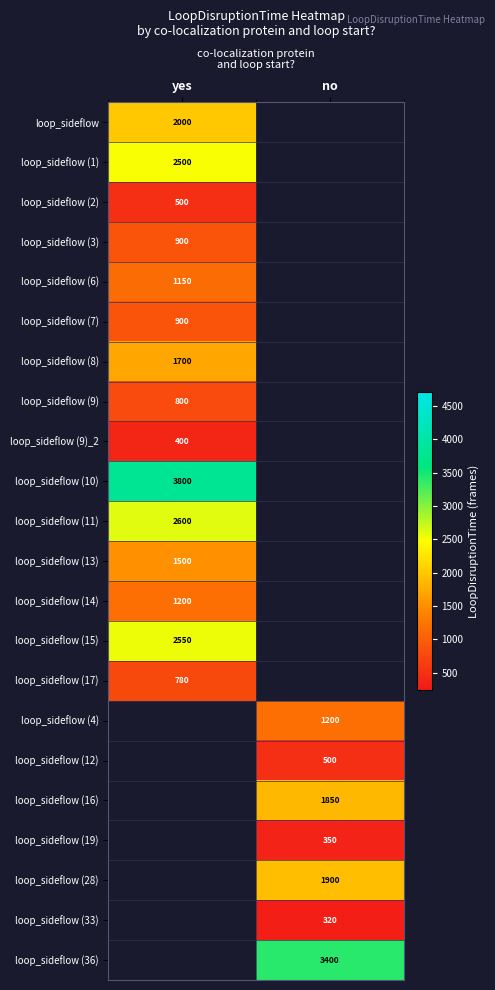

Count the number of categories in the chart.

2